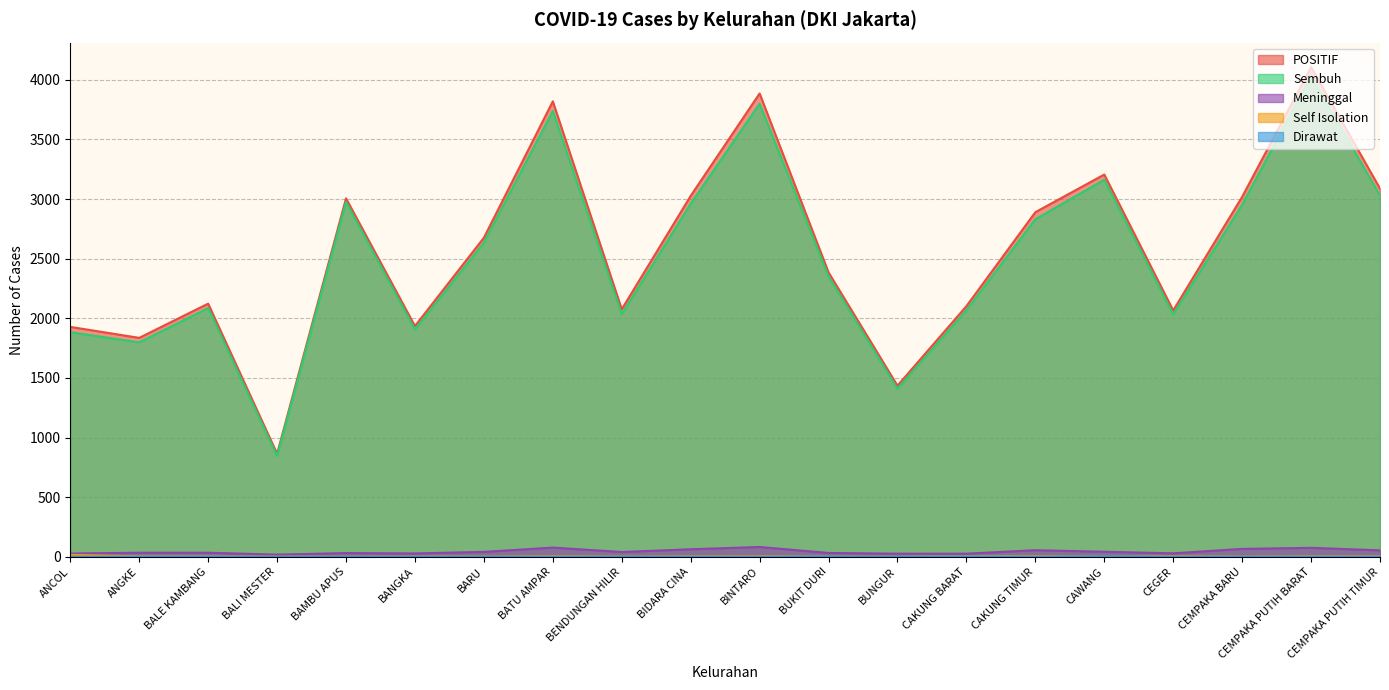

What is the sum of all Dirawat values?

9